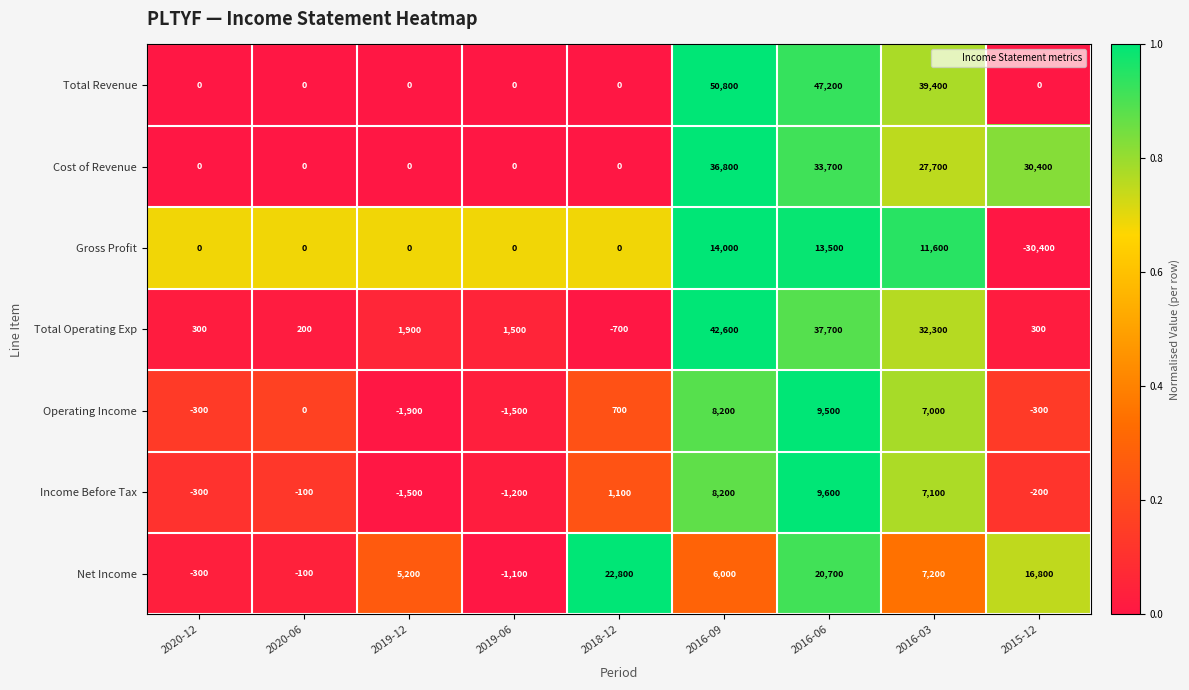

What is the total value across all series at 2020-12?

-600